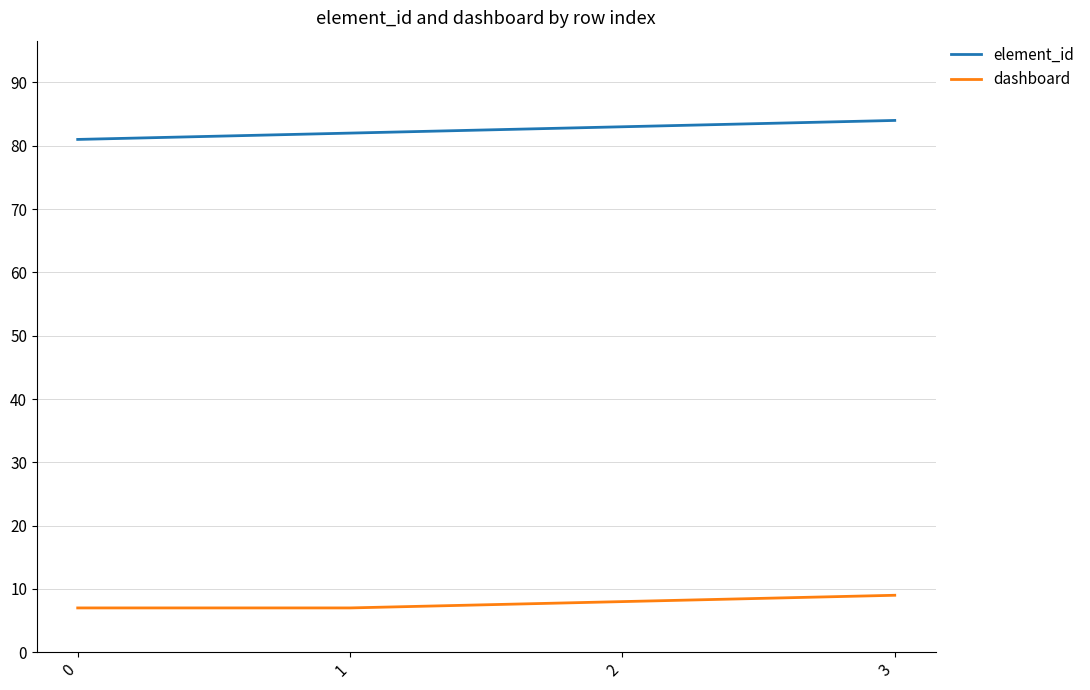

What is the smallest value displayed?

7